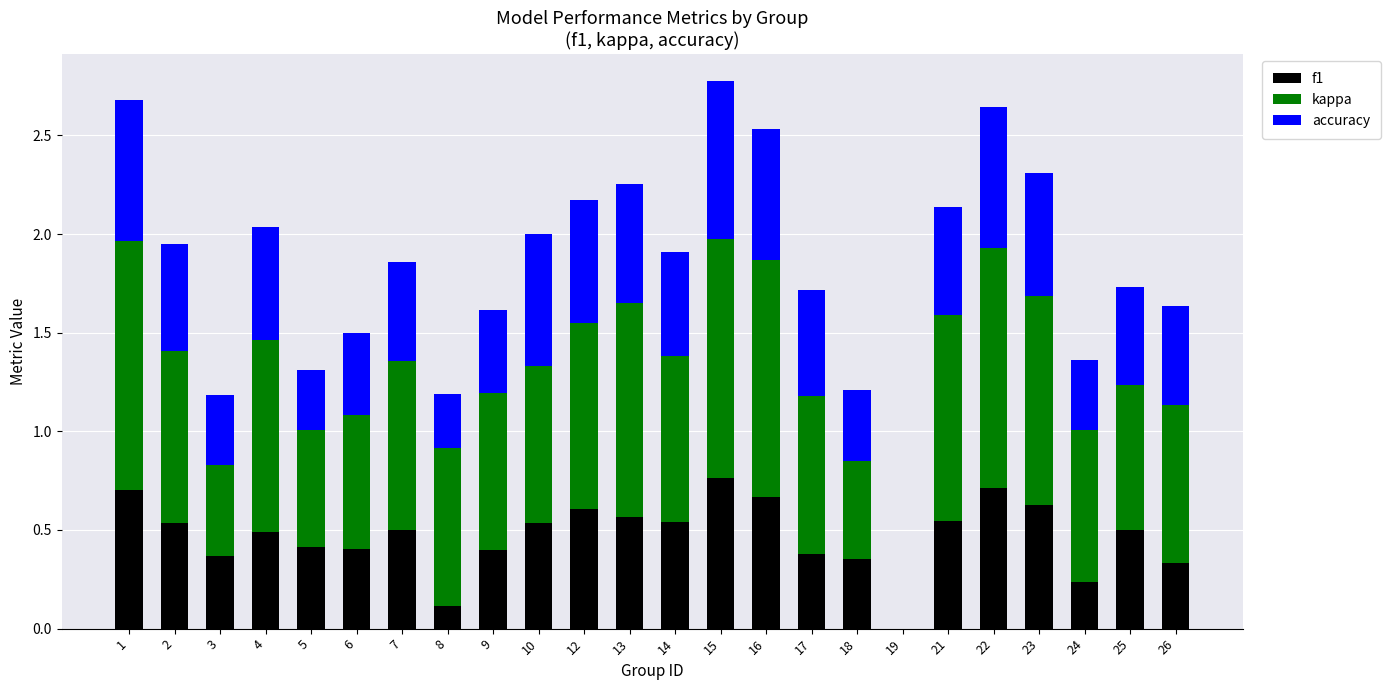

Is it true that f1 equals 0.2 at 3?

False